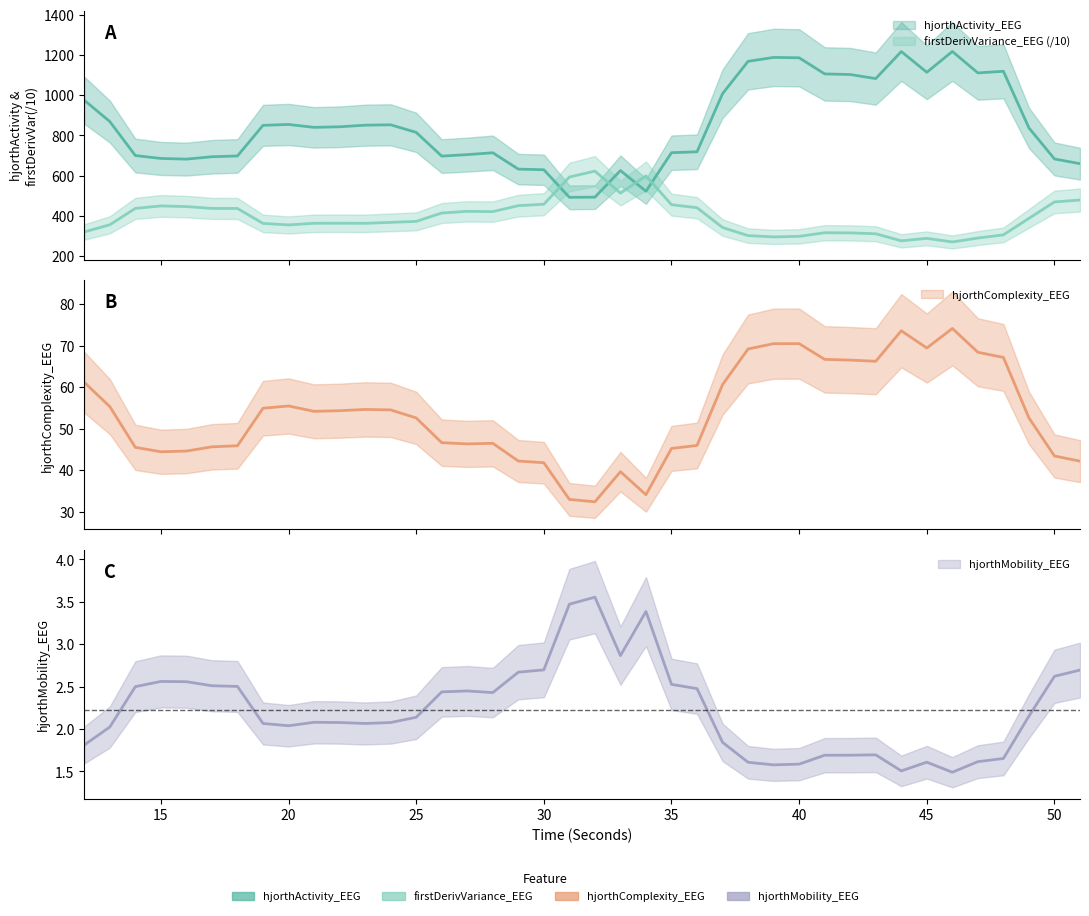

List the labels in order of hjorthMobility_EEG value, smallest first.

46, 44, 39, 40, 38, 45, 47, 48, 41, 42, 43, 12, 37, 13, 20, 19, 23, 24, 22, 21, 25, 49, 28, 26, 27, 36, 14, 18, 17, 35, 16, 15, 50, 29, 51, 30, 33, 34, 31, 32